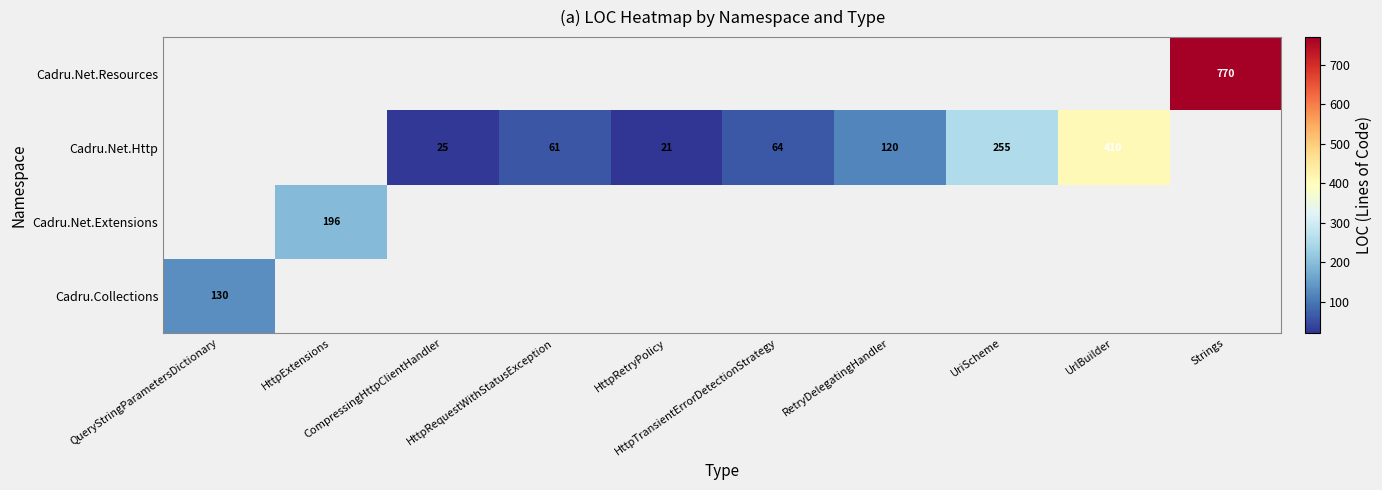

What is the minimum value shown in the chart?

21.0